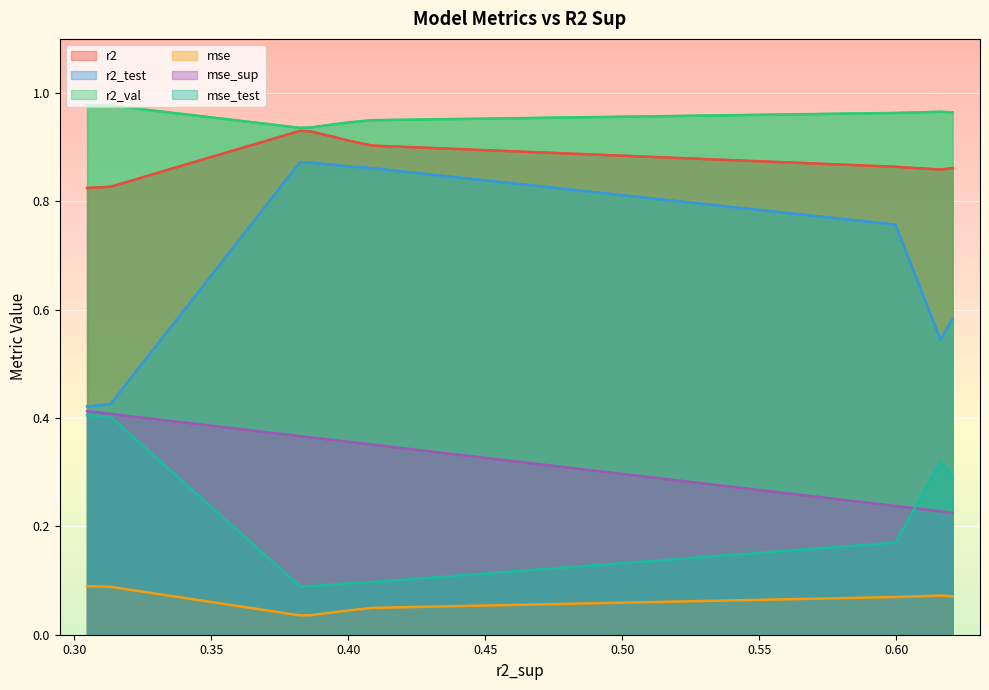

Which series has the largest total across all categories?

r2_val